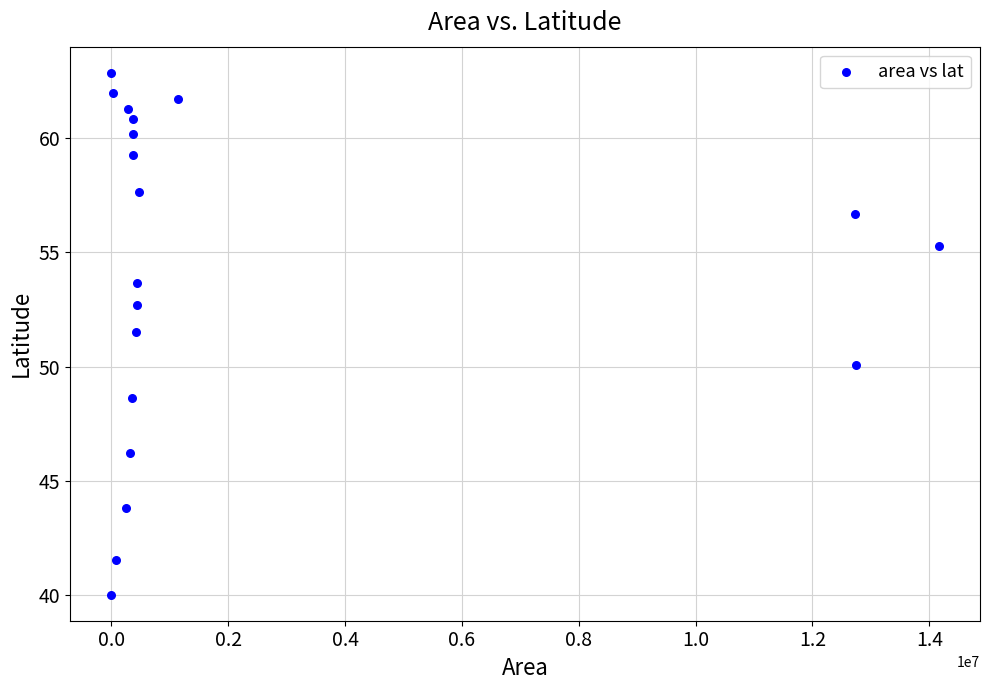

What is the range of X values (max minus min)?

14160000.0